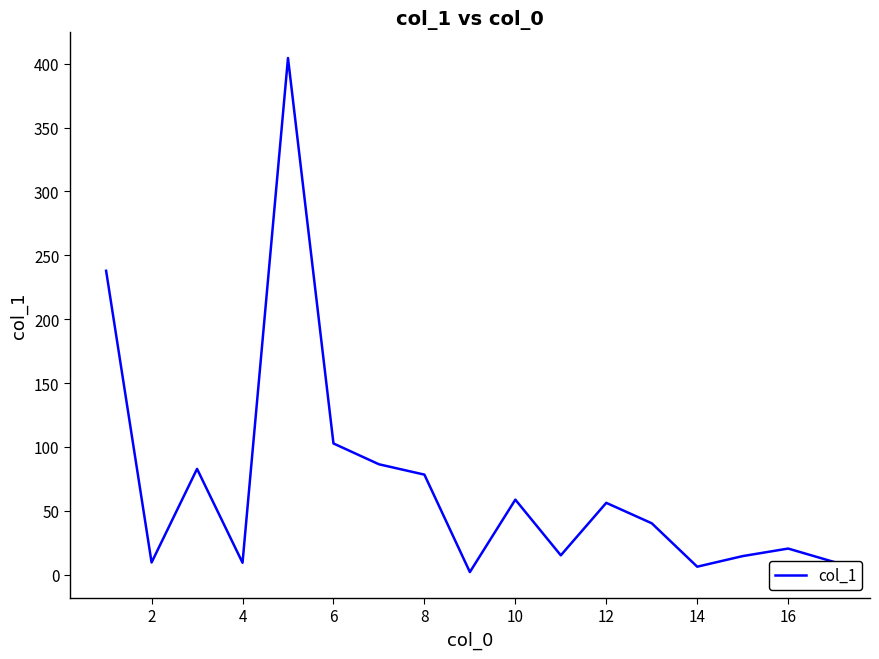

What is the maximum value shown in the chart?

404.5